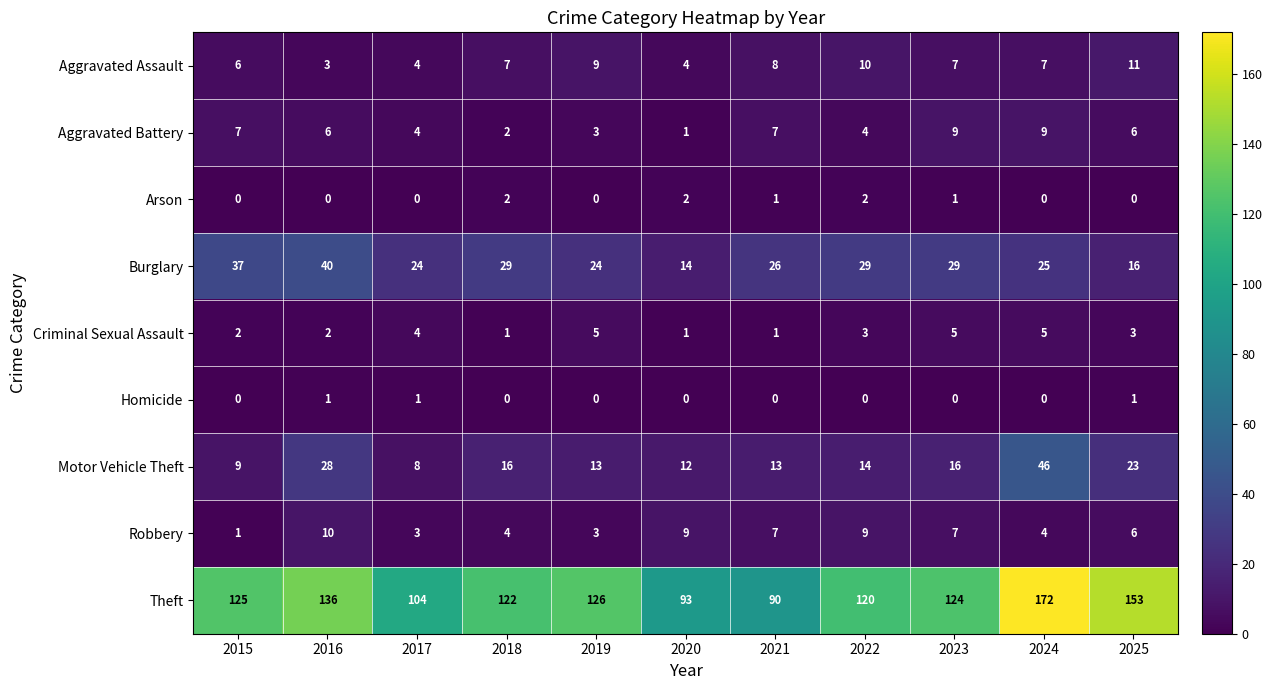

Which series has the largest range (max minus min)?

Theft